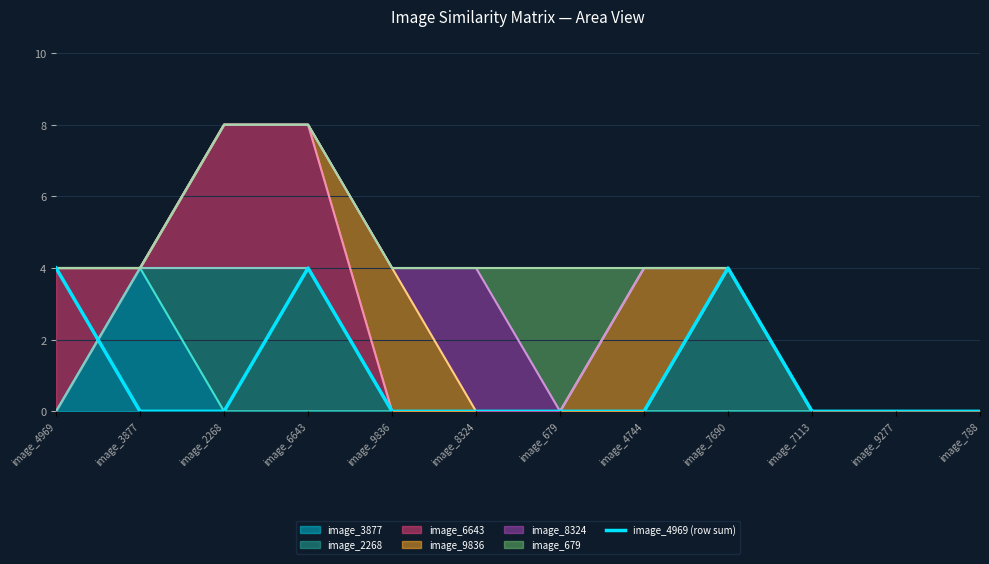

How many interior local peaks (higher than both neighbors) does the data have?

2